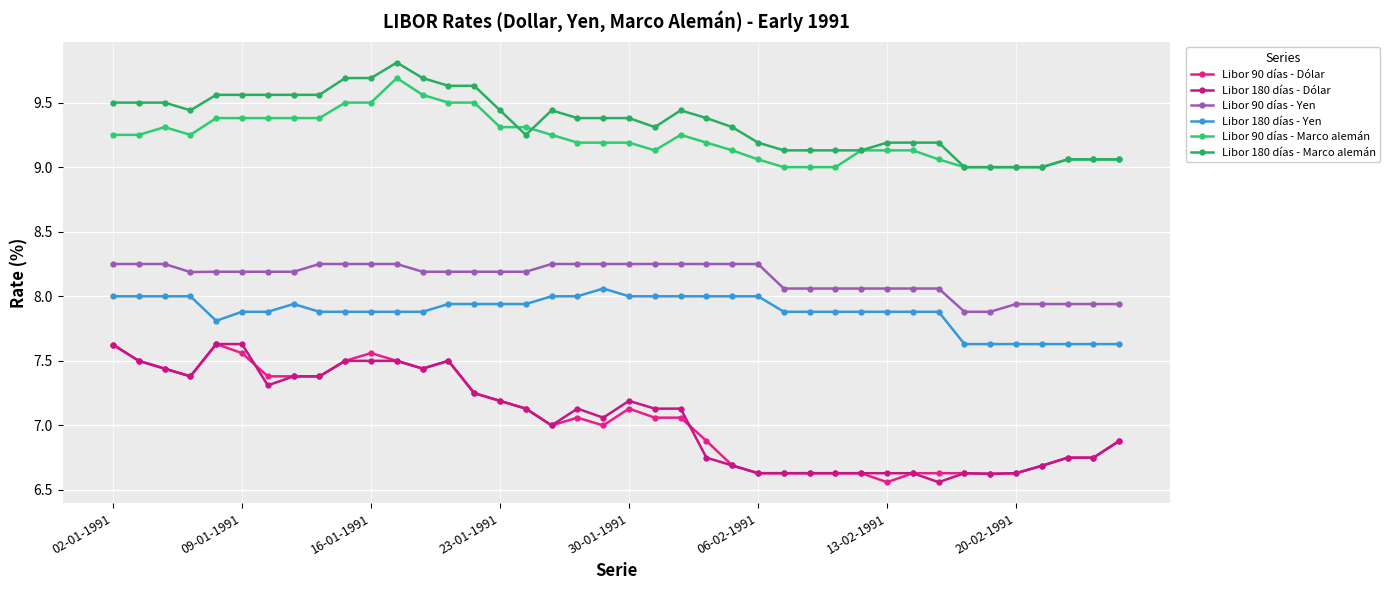

How many lines are shown in the chart?

6